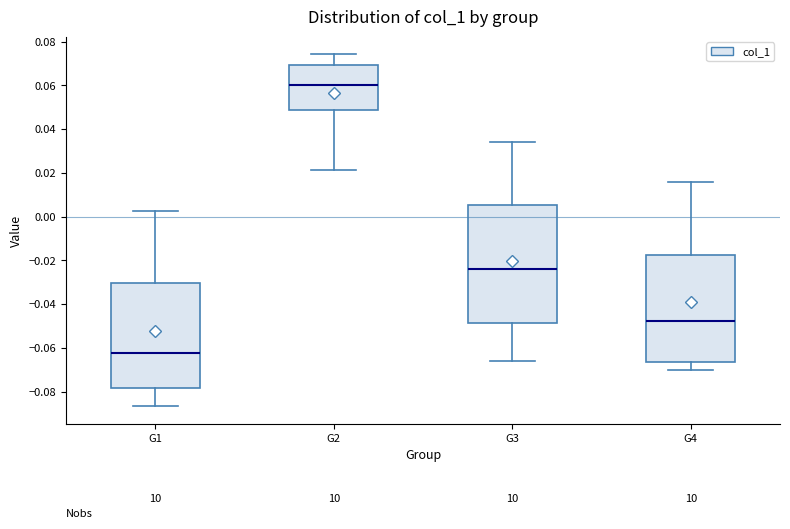

Reading left to right, transcribe this box plot: for each box, give where its median line is, the range the box spans, and where its two whiskers end, as read against the y-axis. The values are not printed on the chart, so give them approximately, as read against the axis.

G1: median -0.062, box -0.078 to -0.030, whiskers -0.086 to 0.002
G2: median 0.060, box 0.048 to 0.070, whiskers 0.022 to 0.074
G3: median -0.024, box -0.048 to 0.006, whiskers -0.066 to 0.034
G4: median -0.048, box -0.066 to -0.018, whiskers -0.070 to 0.016